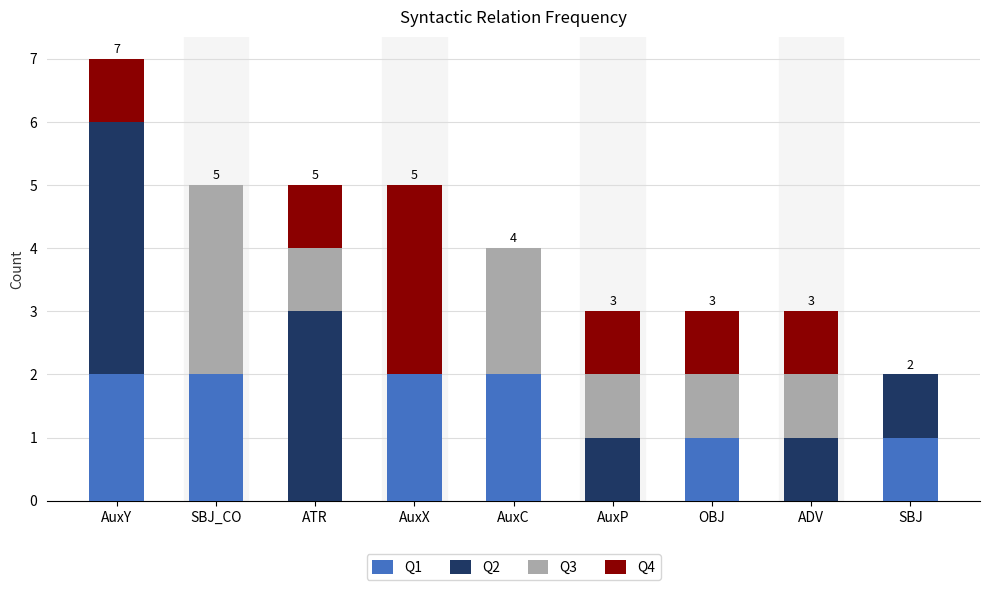

What is the total value across all series at AuxP?

3